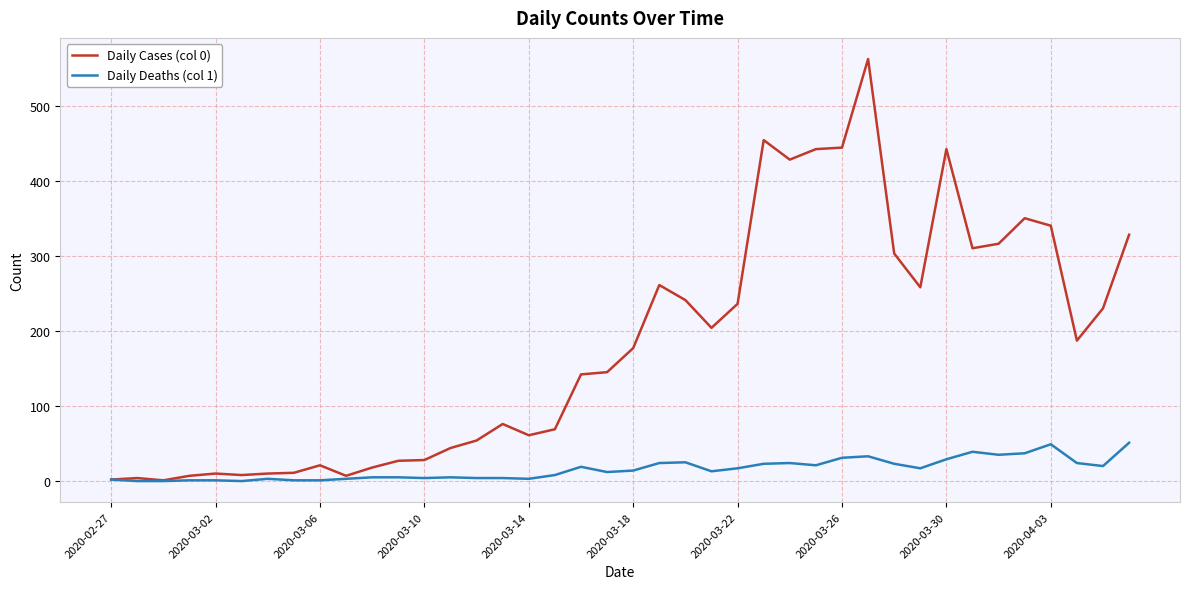

What is the difference between the maximum and minimum values in the Daily Cases (col 0) series?

561